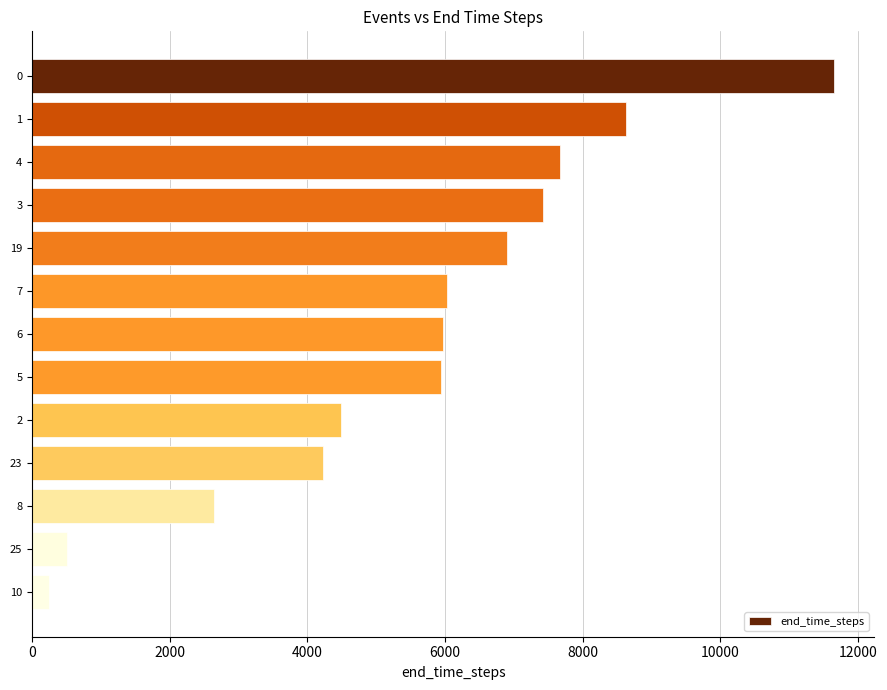

What is the value of the 9th bar from the top?

4496